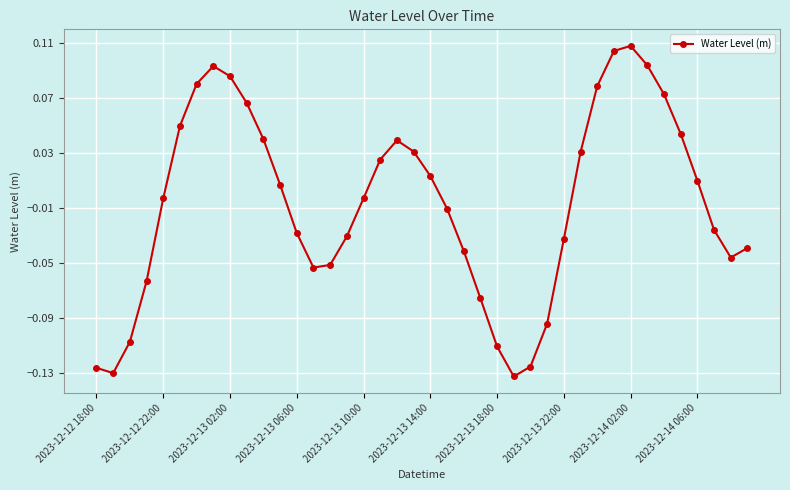

How many negative values are there?

21